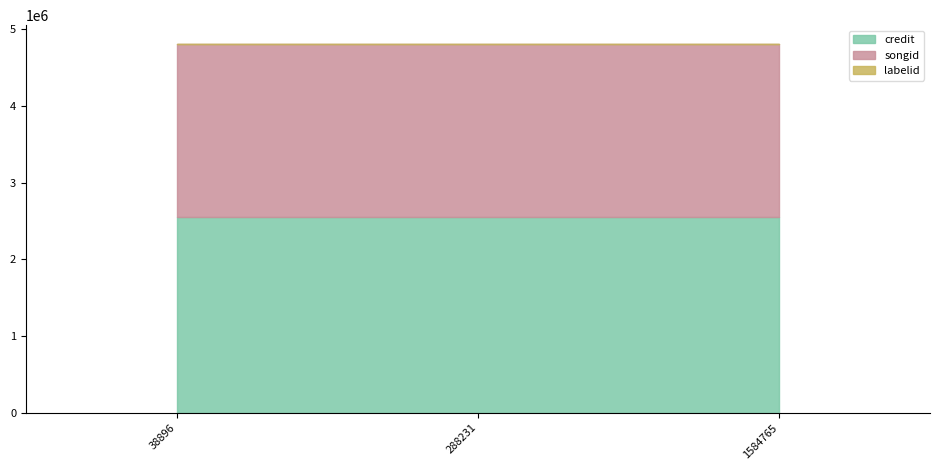

What is the lowest value of the credit series?

2549055